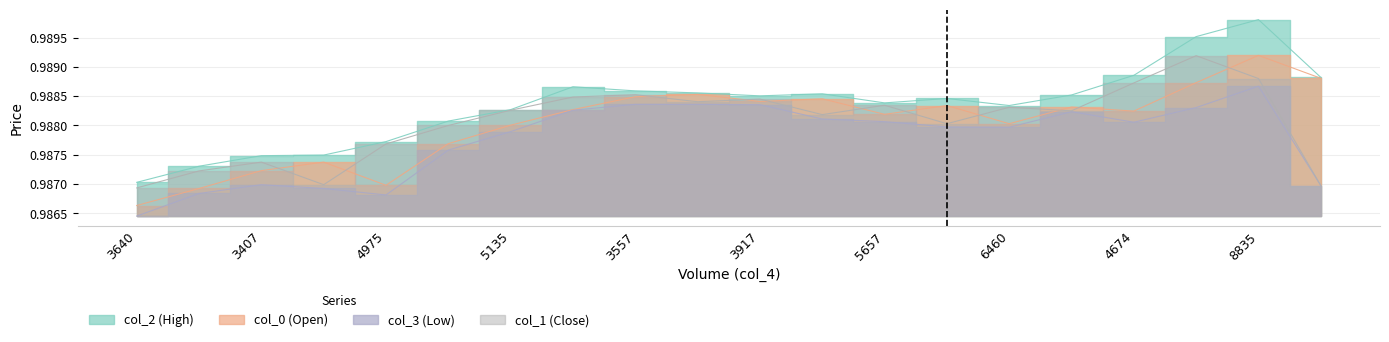

Which series has the widest spread of values?

col_2